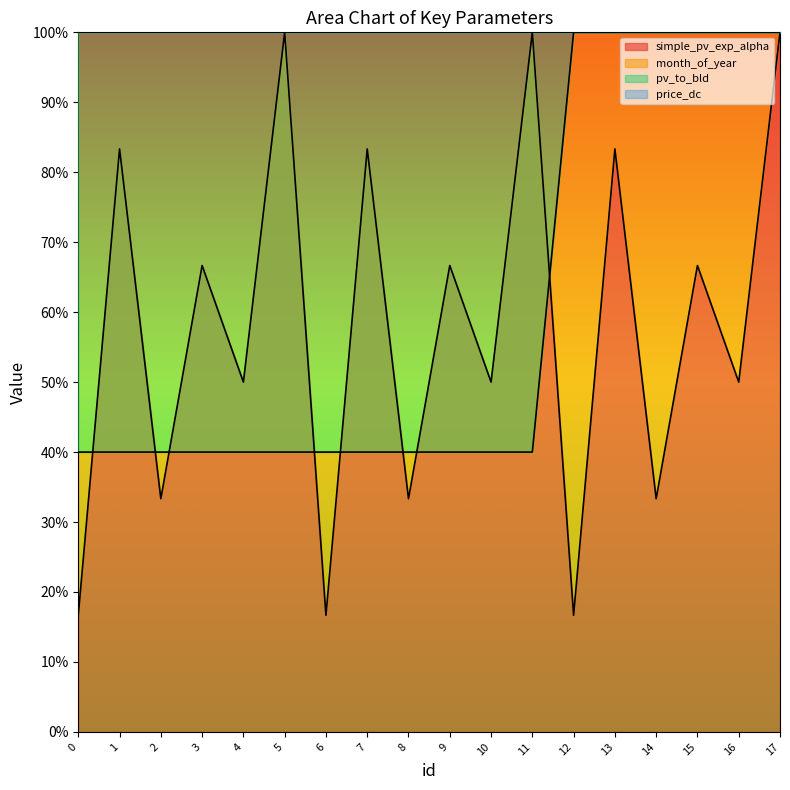

At which category does simple_pv_exp_alpha reach its first local peak?

1